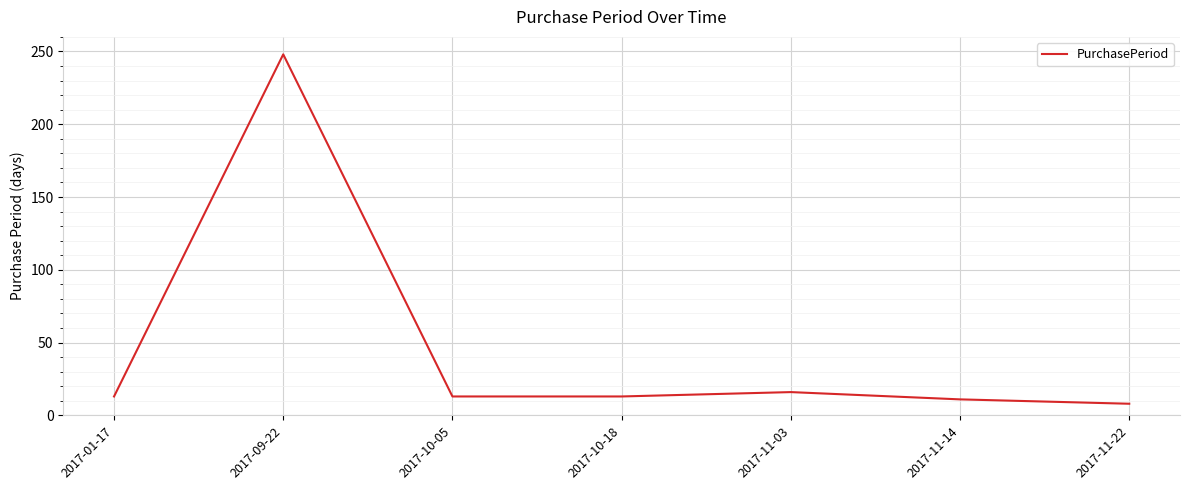

Reading right to left, list all the values displayed in this chart.

8	11	16	13	13	248	13